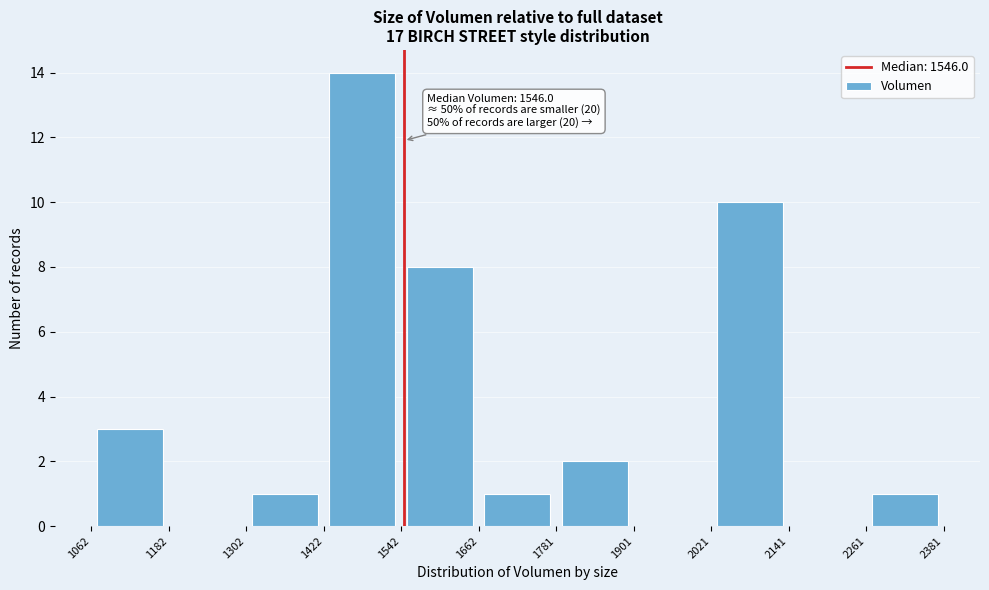

Over which range of the x-axis is the bar tallest?

1422 to 1542